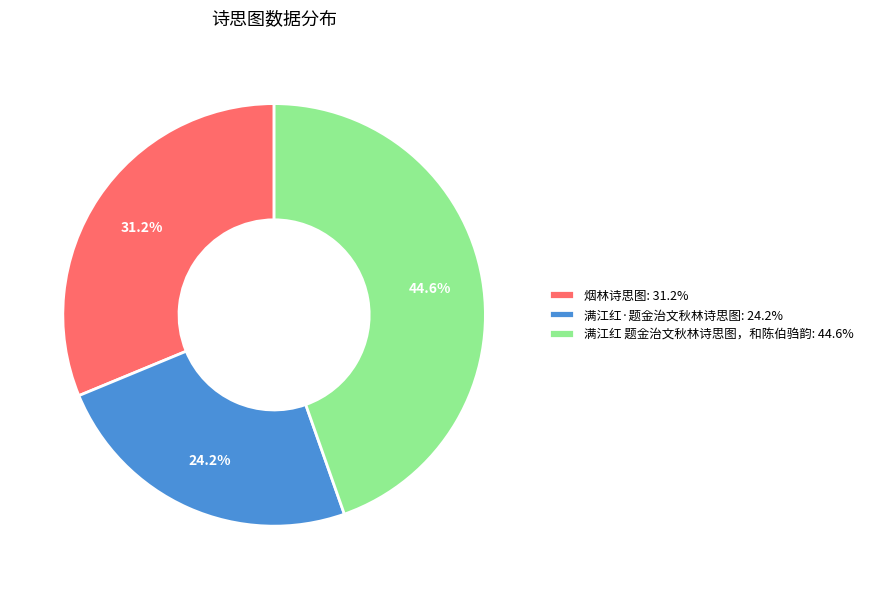

To the nearest percent, what percentage of the pie is 满江红 题金治文秋林诗思图，和陈伯驺韵?

45%